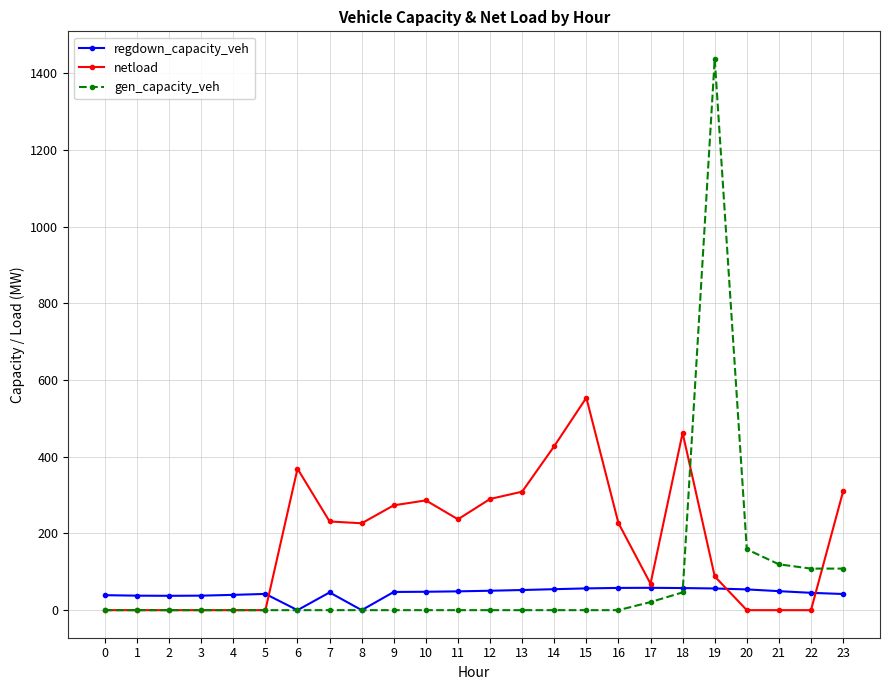

Count the number of categories in the chart.

24